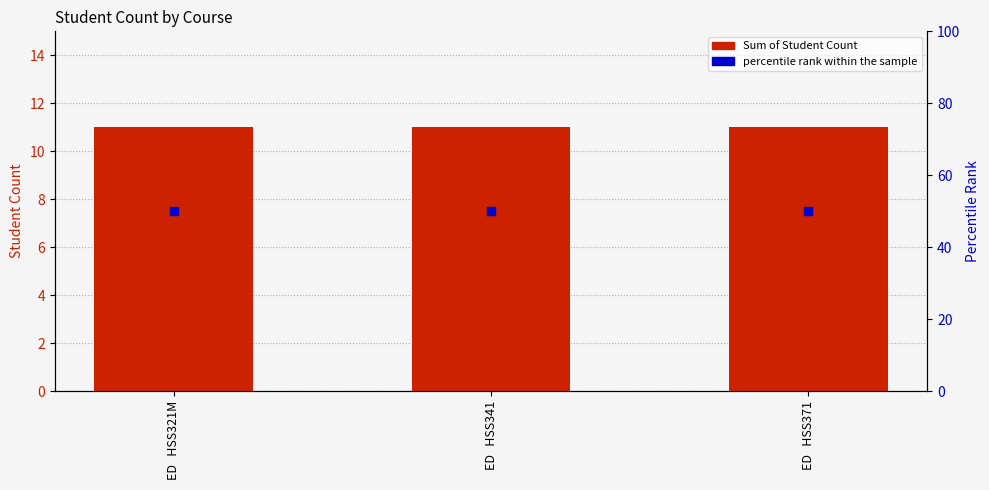

Is the value of percentile rank within the sample at ED   HSS321M greater than the value of Sum of Student Count at ED   HSS341?

Yes